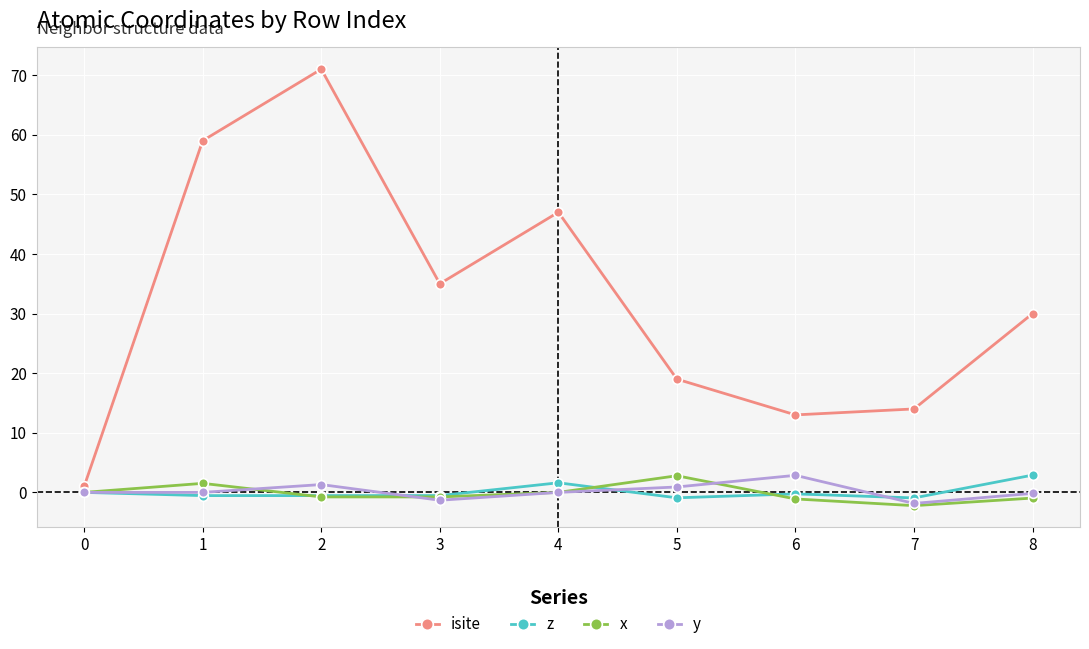

Which label corresponds to the largest value in the chart?

2